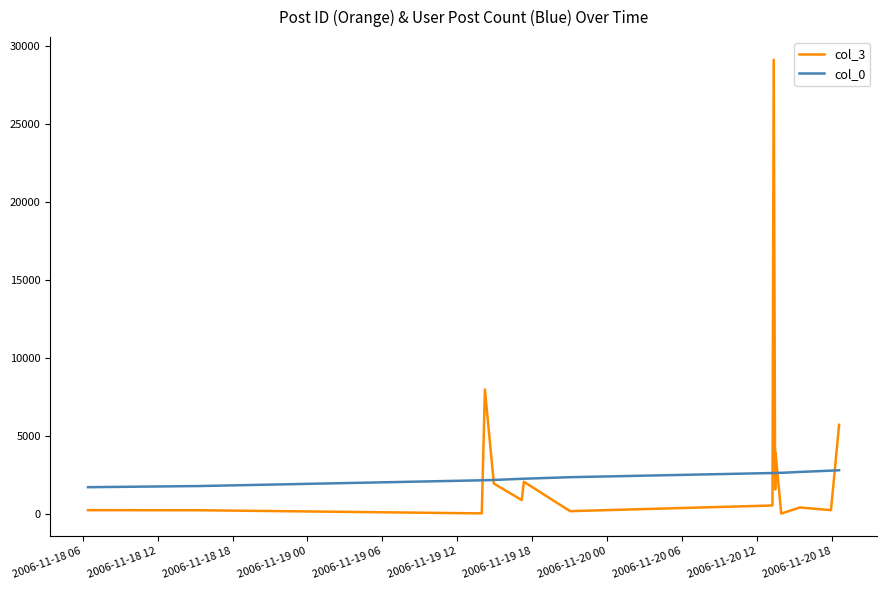

What is the difference between the second highest and second lowest values in the col_0 series?

988